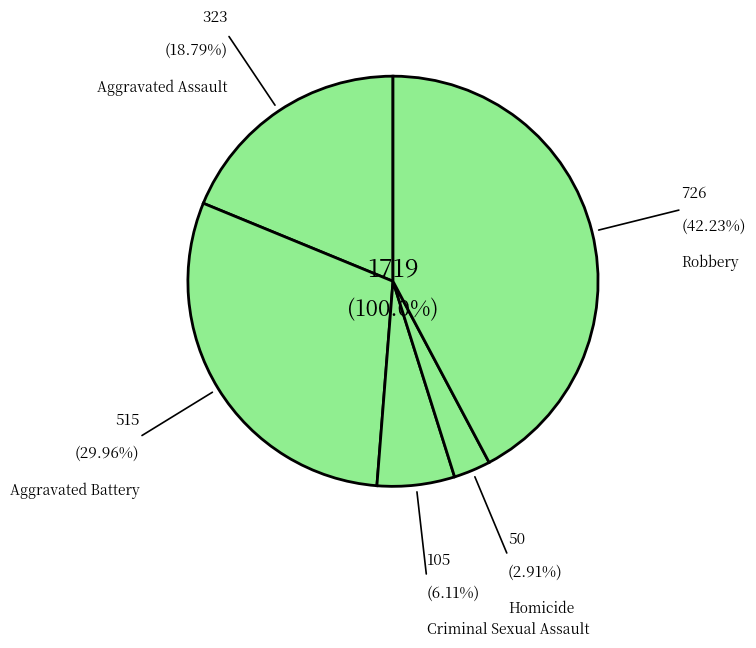

Does Aggravated Assault represent more than half of the total?

No